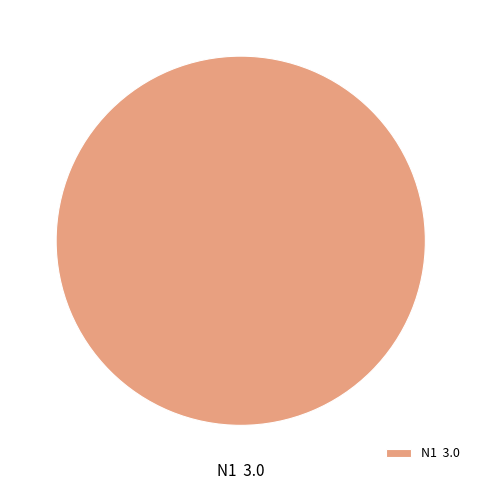

Does N1 account for over 50% of the chart?

Yes